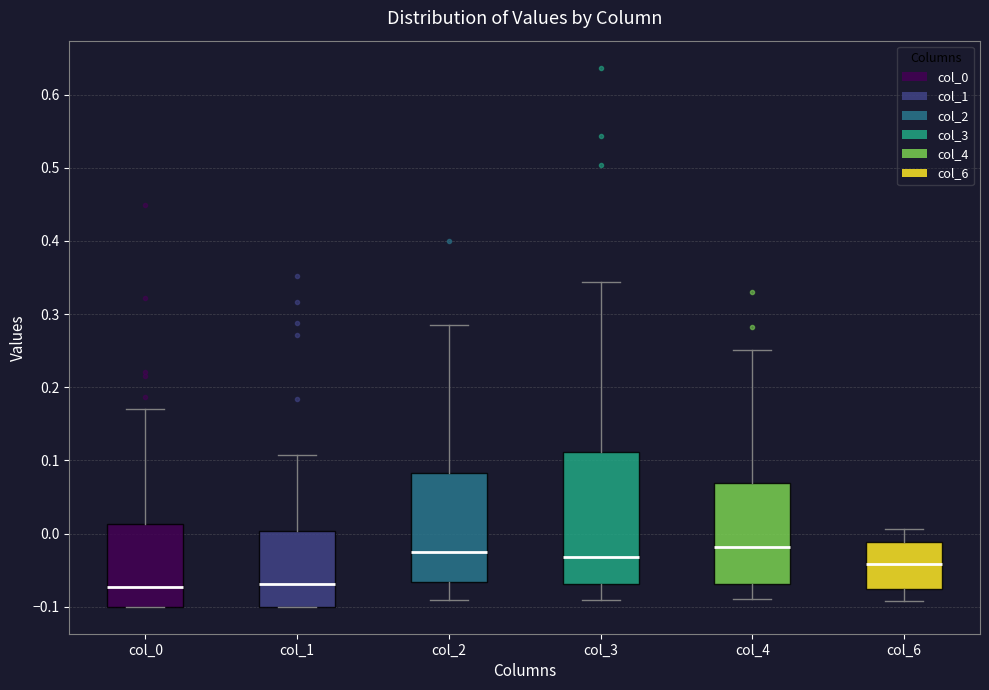

Where is the upper edge of the box for col_2 on the y-axis? The values are not printed on the chart, so give them approximately, as read against the axis.

0.08